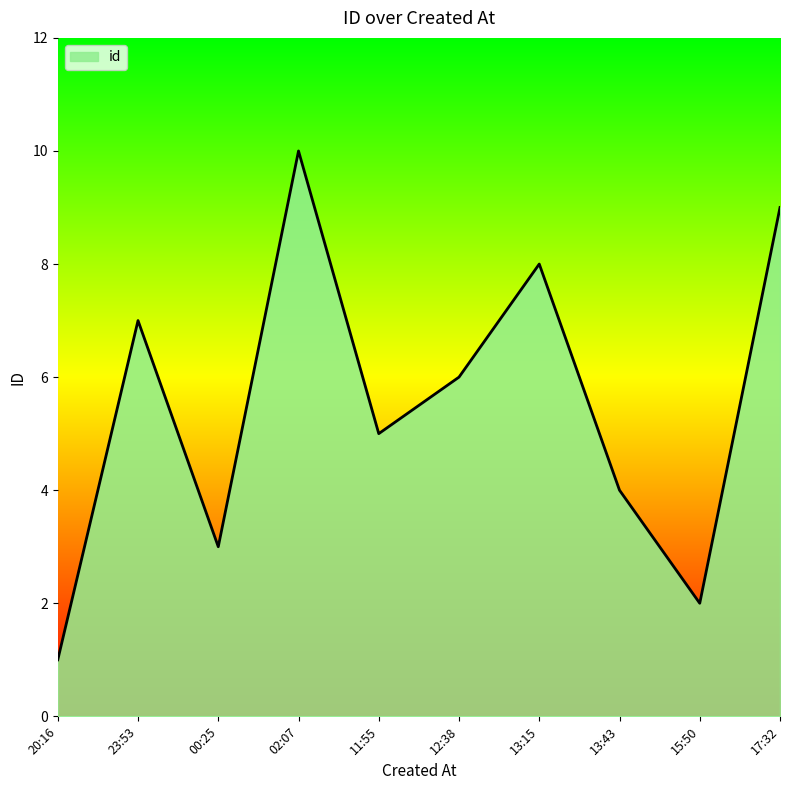

Which label corresponds to the largest value in the chart?

02:07